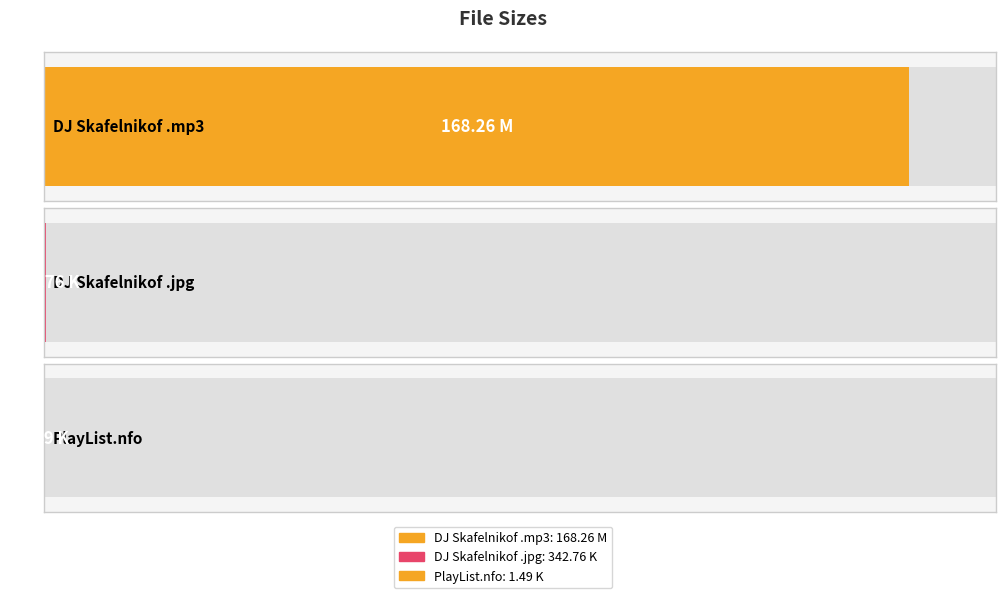

What is the value of the 2nd bar from the left?

342.8